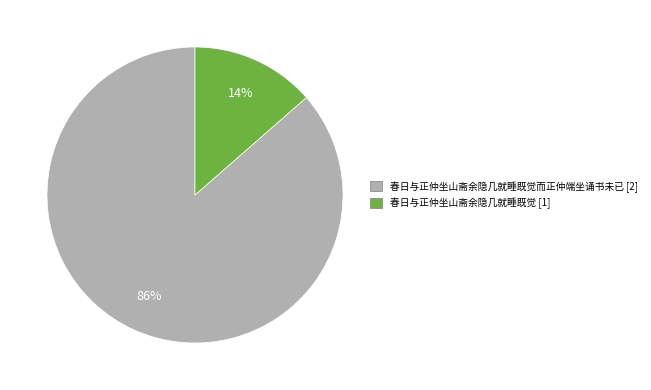

To the nearest percent, what is the average slice percentage?

50%